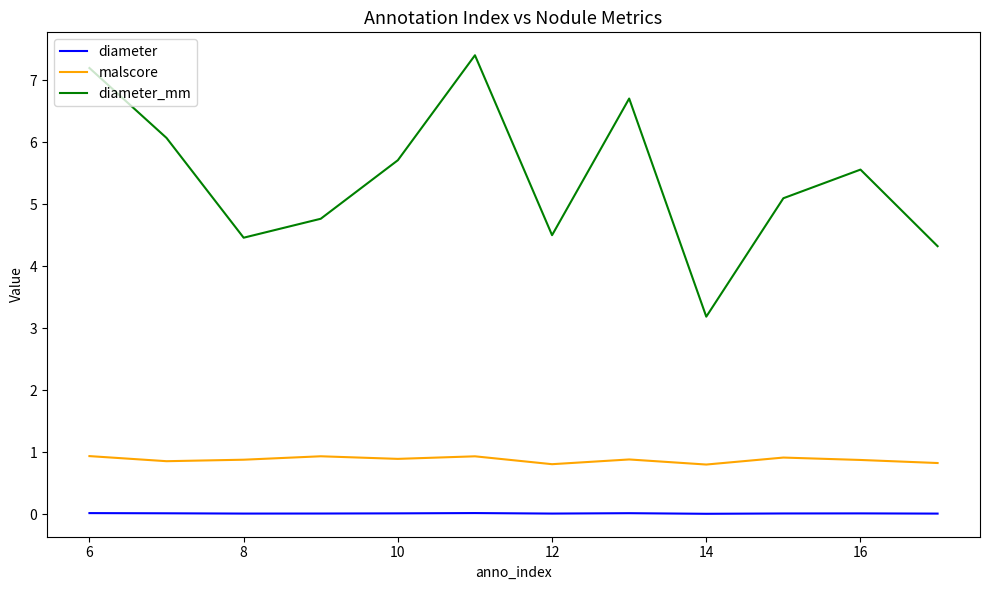

Which series has the largest total across all categories?

diameter_mm